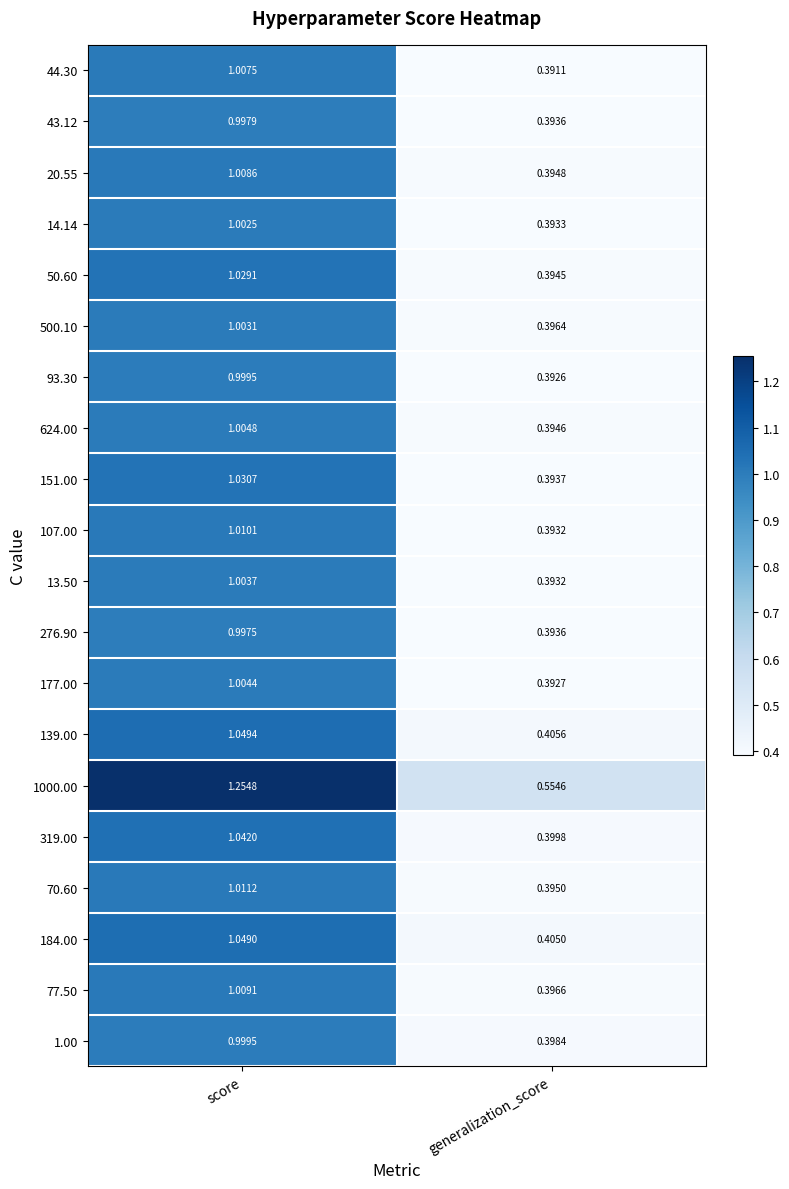

Rank the categories by 624.00 value from highest to lowest.

score, generalization_score